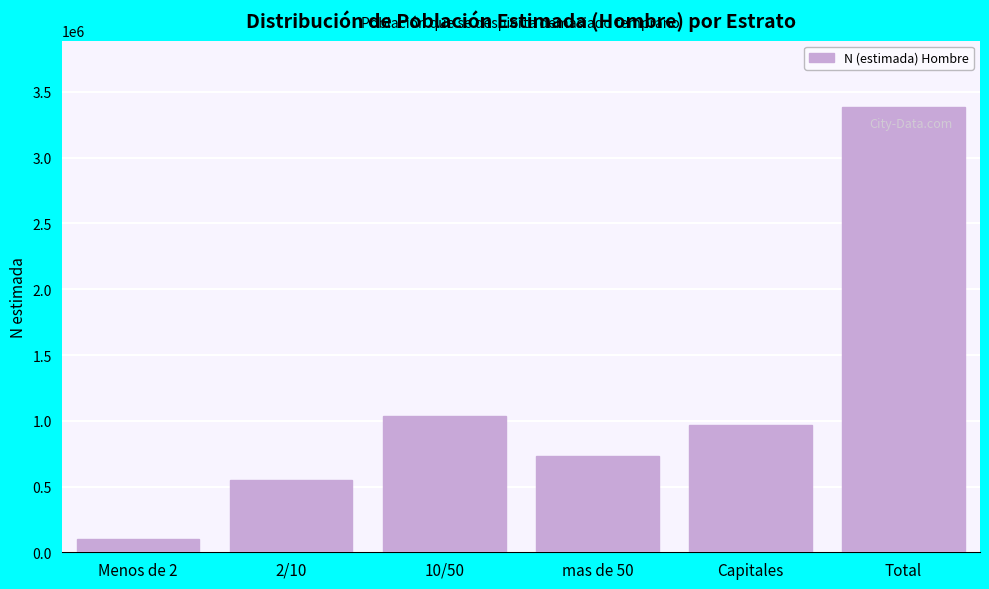

Reading left to right, transcribe all the data shown in this chart.

100905	549823	1038276	728772	965403	3383178